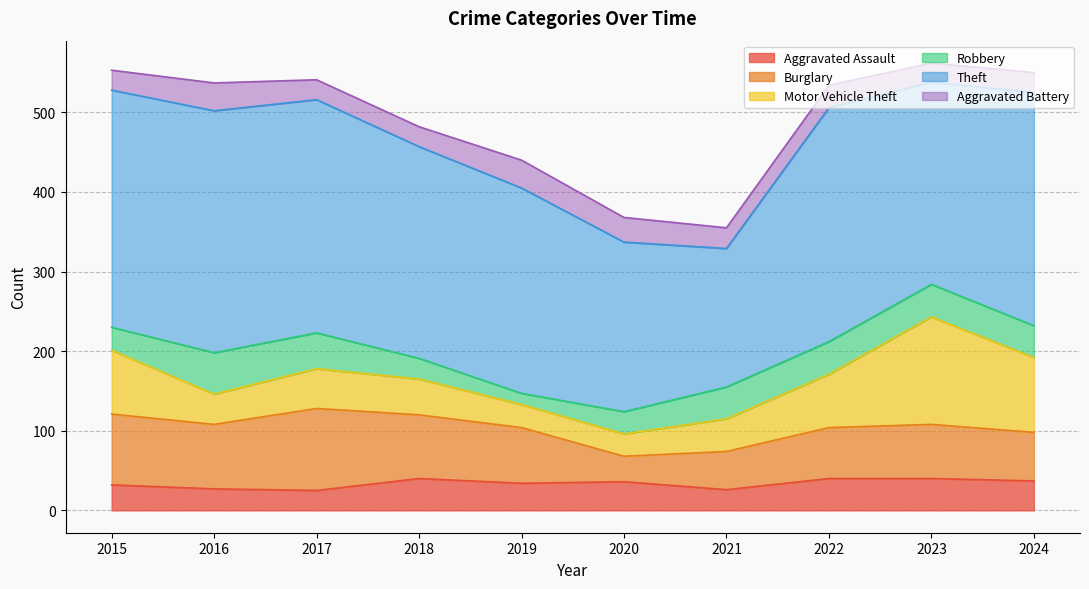

At which label is Aggravated Assault closest to 32?

2015